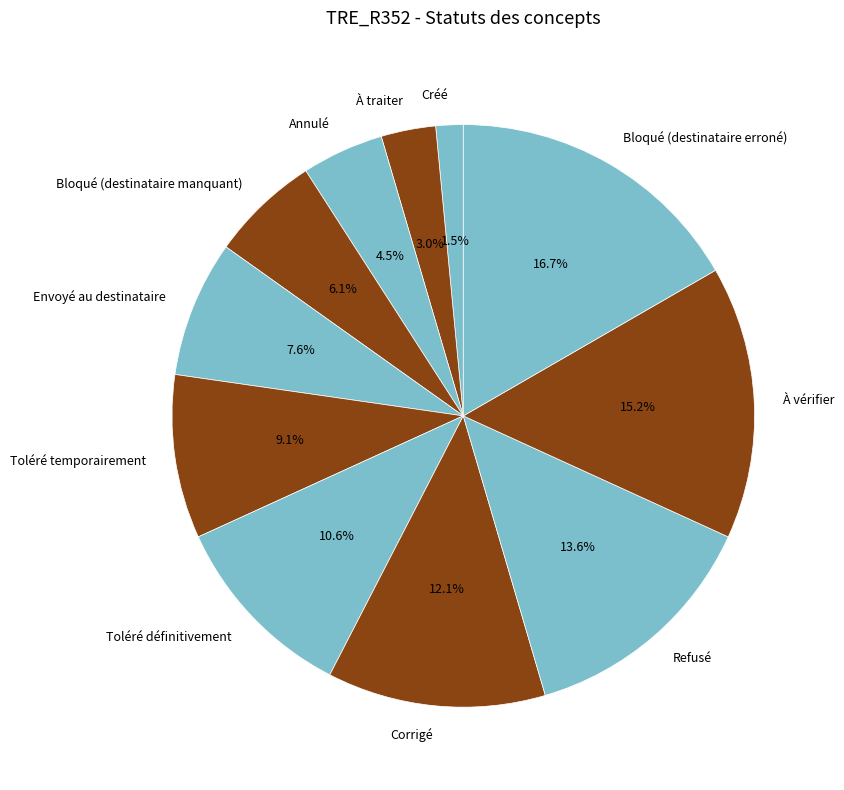

Is there any slice that represents more than half of the pie?

No